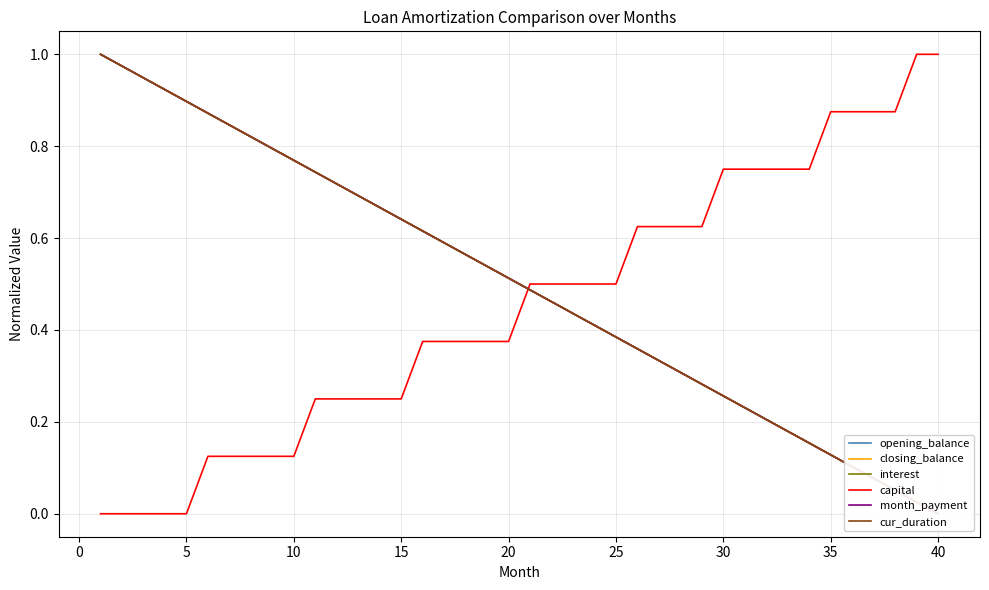

True or false: closing_balance and opening_balance cross at least once.

False